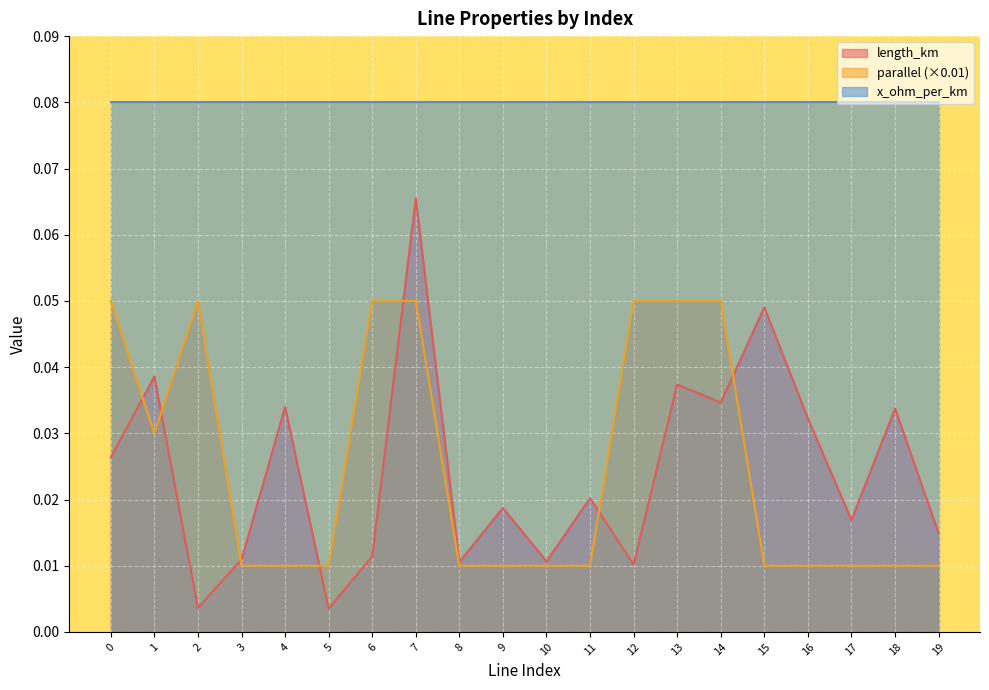

List the labels in order of length_km value, largest first.

7, 15, 1, 13, 14, 4, 18, 16, 0, 11, 9, 17, 19, 6, 3, 10, 8, 12, 2, 5